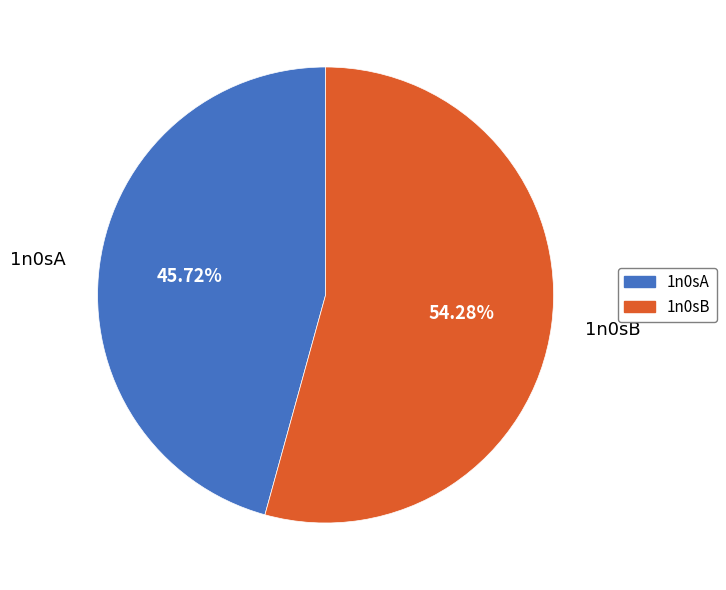

Which slice represents more than half of the pie?

1n0sB